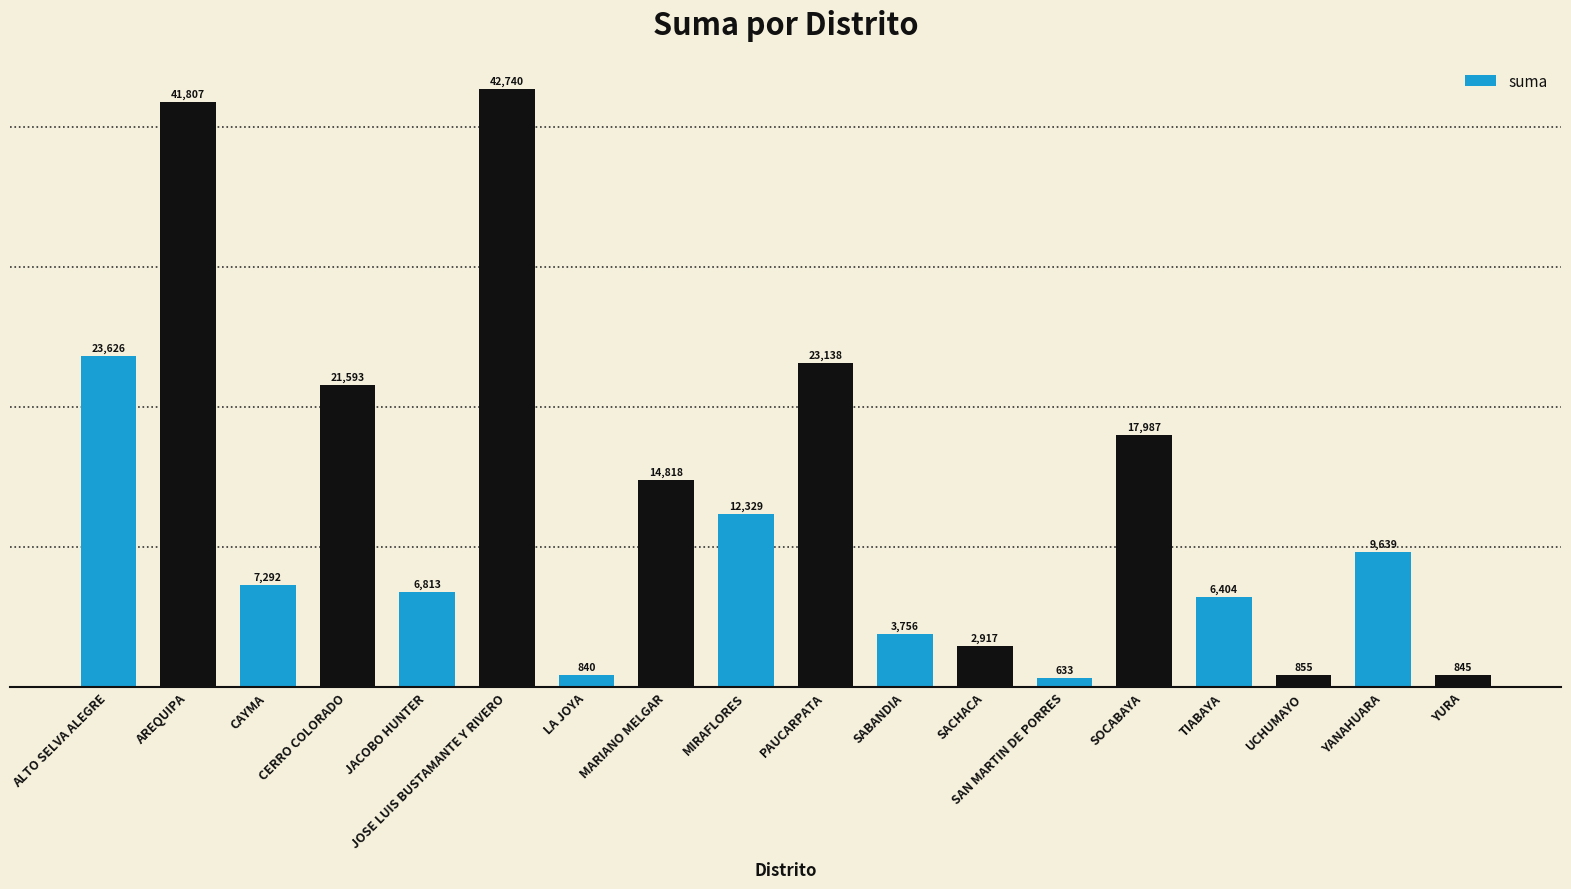

What is the difference between the values at UCHUMAYO and MIRAFLORES?

11474.2